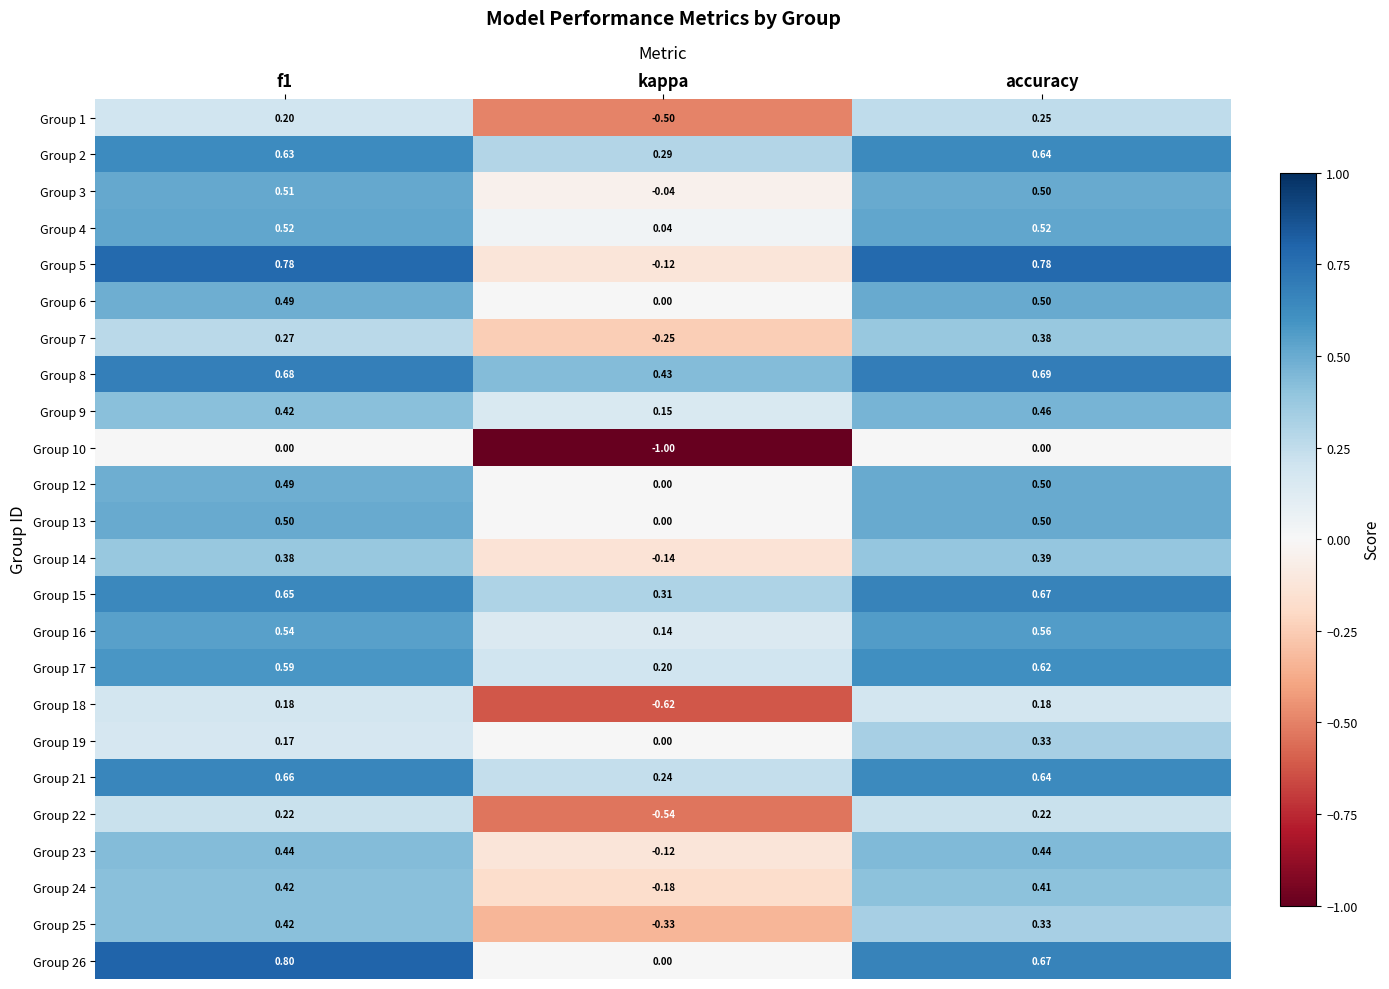

At which category is the sum across all series the highest?

accuracy